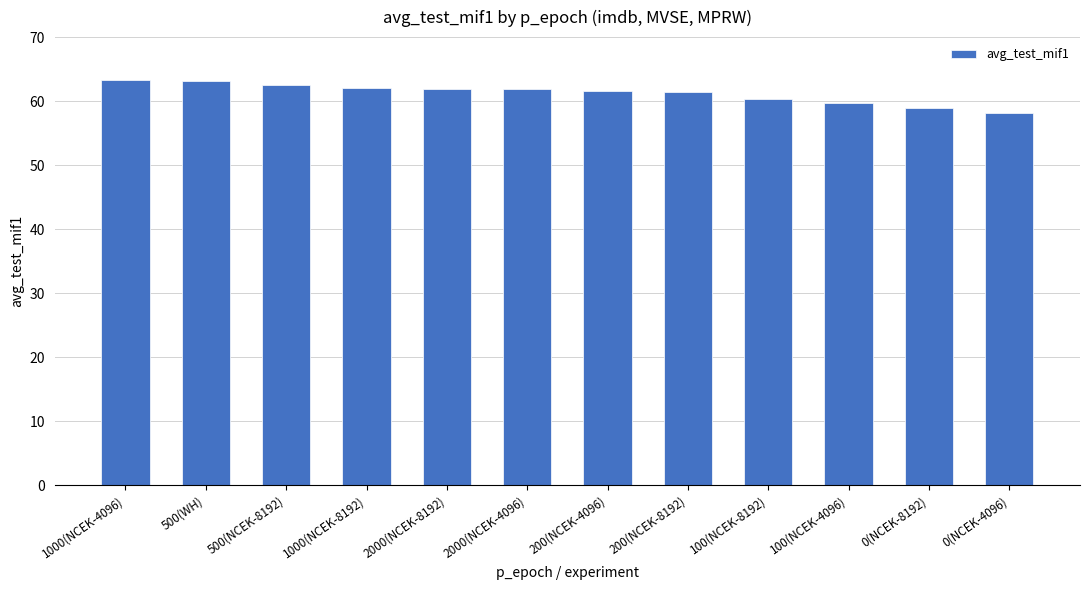

The chart shows a value of 60.3 at 100(NCEK-8192). True or false?

True